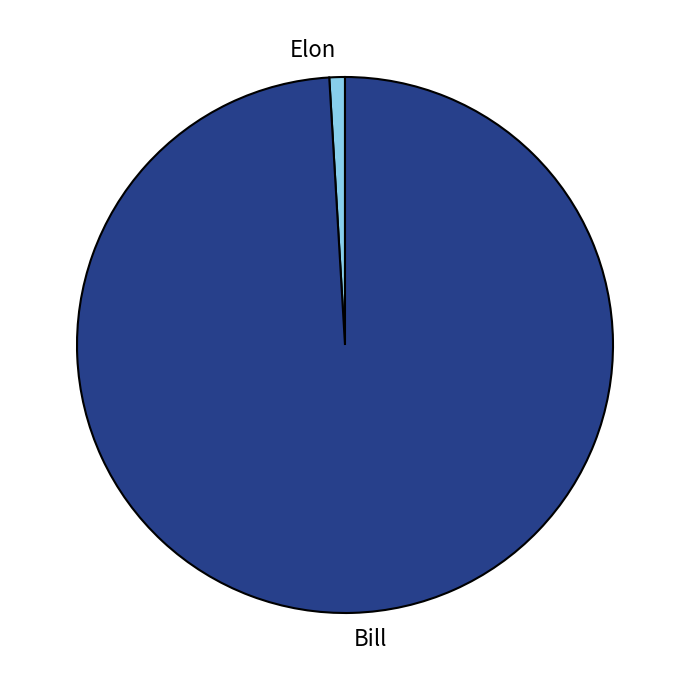

Between Bill and Elon, which is larger?

Bill